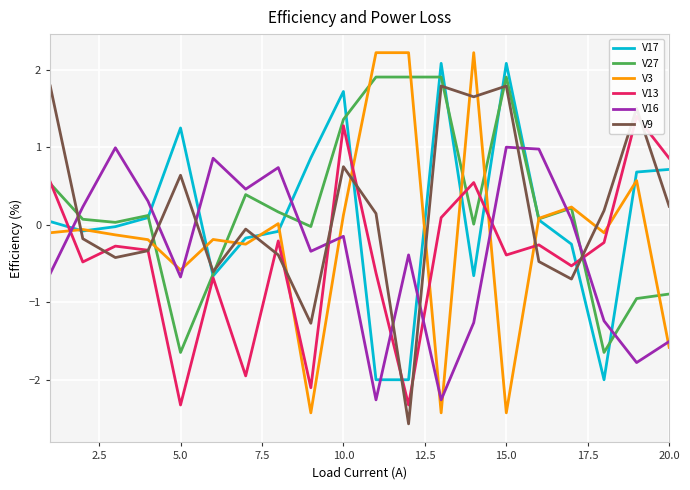

What is the maximum value for V13?

1.4